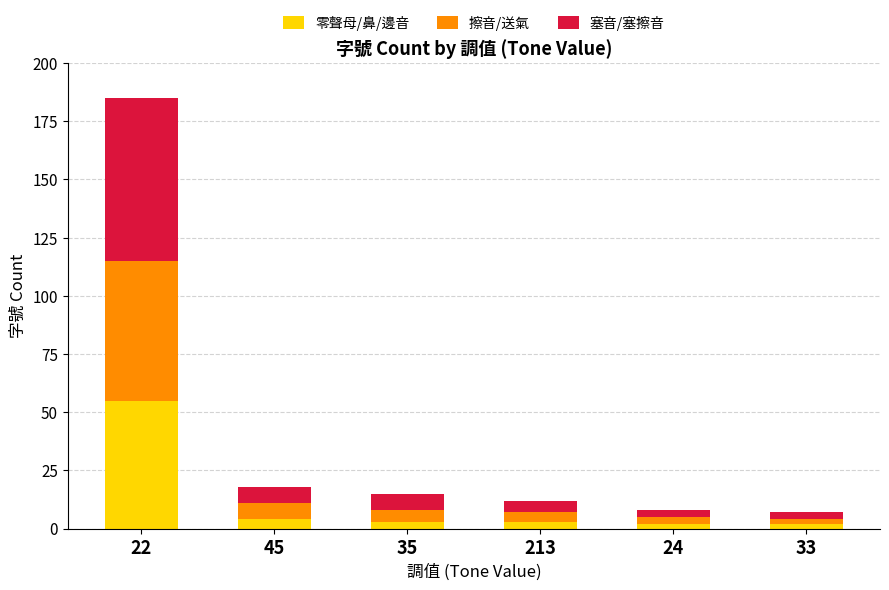

How many series are shown in this chart?

3